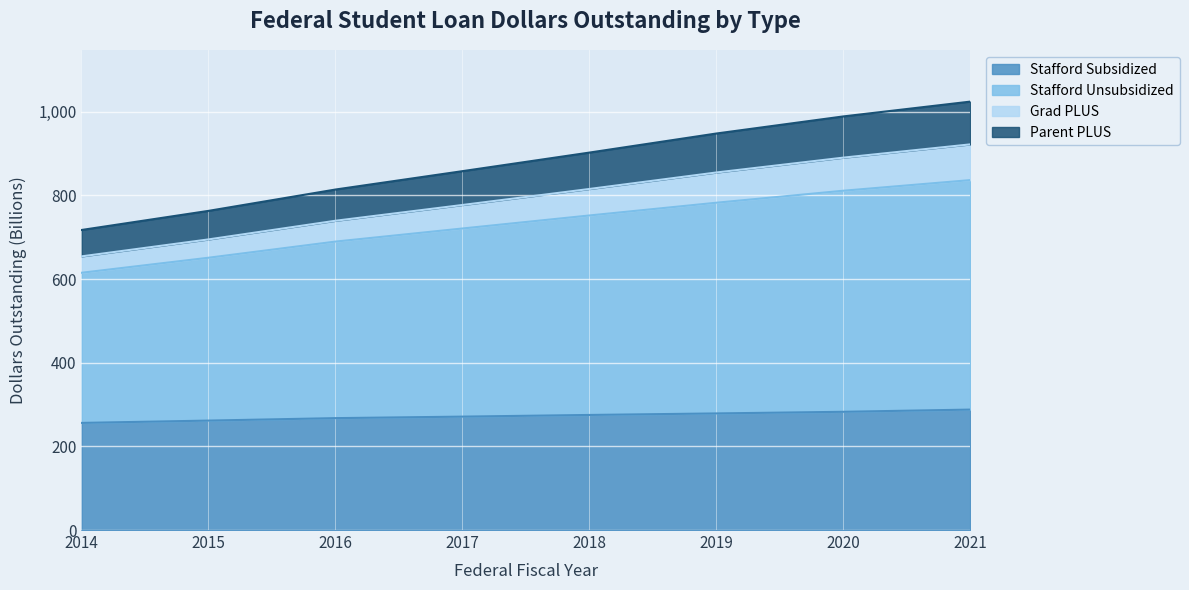

What is the value of the Stafford Unsubsidized point at the 2nd from the left?

650.9